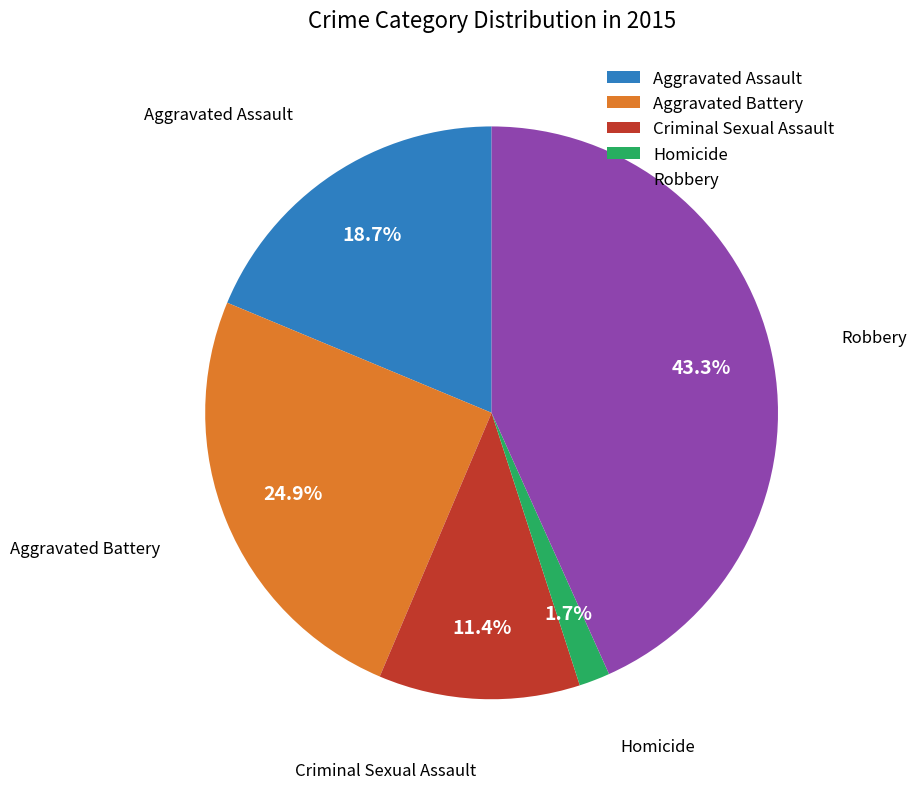

The Aggravated Battery slice represents 25% of the pie. True or false?

True